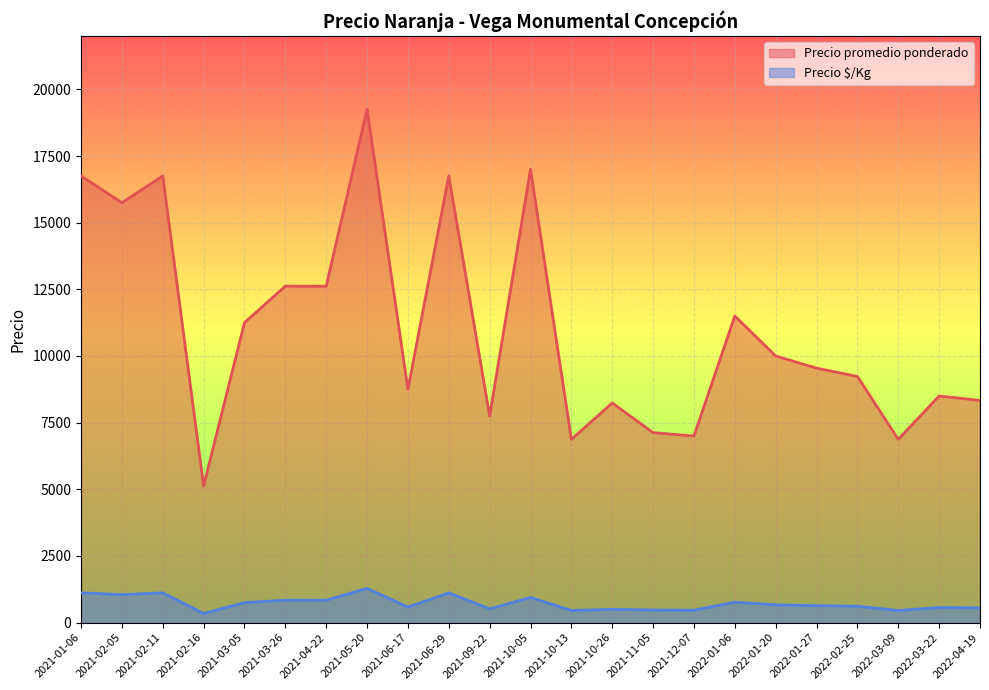

Rank the series at 2022-03-22 from lowest to highest value.

Precio $/Kg, Precio promedio ponderado